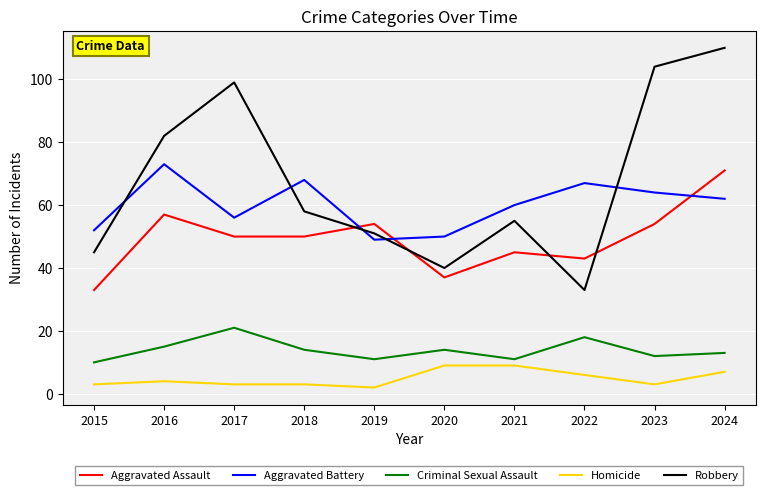

True or false: Aggravated Battery and Aggravated Assault intersect in this chart.

True